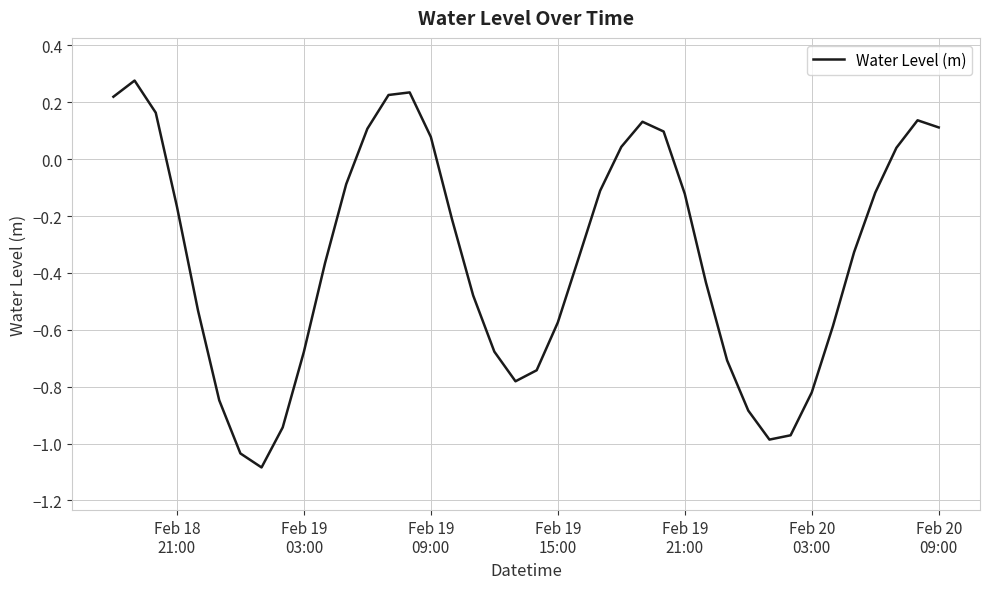

What is the difference between the maximum and minimum values?

1.4